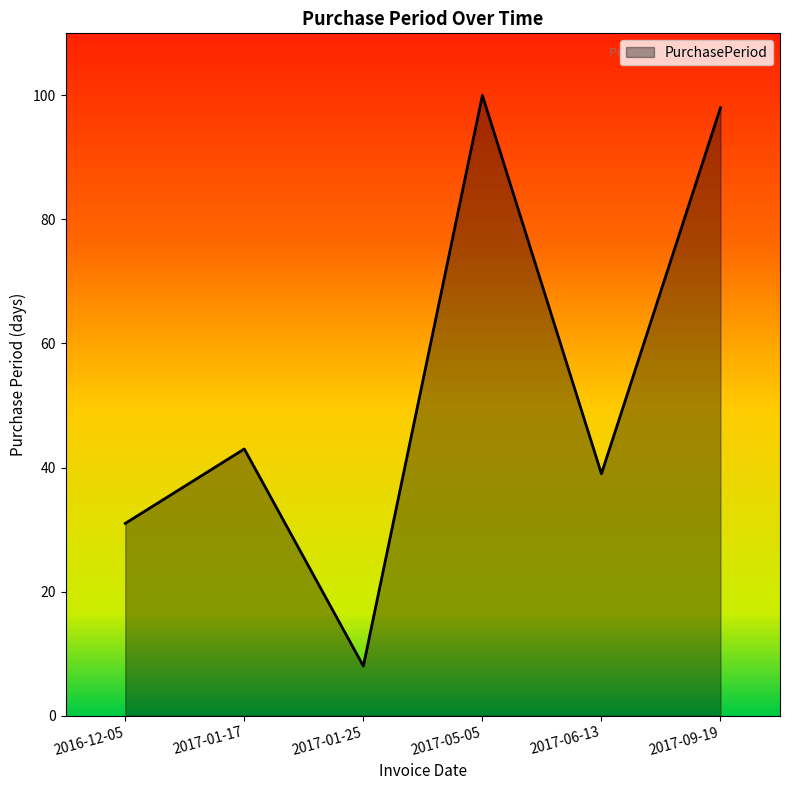

Rank the categories by value from lowest to highest.

2017-01-25, 2016-12-05, 2017-06-13, 2017-01-17, 2017-09-19, 2017-05-05